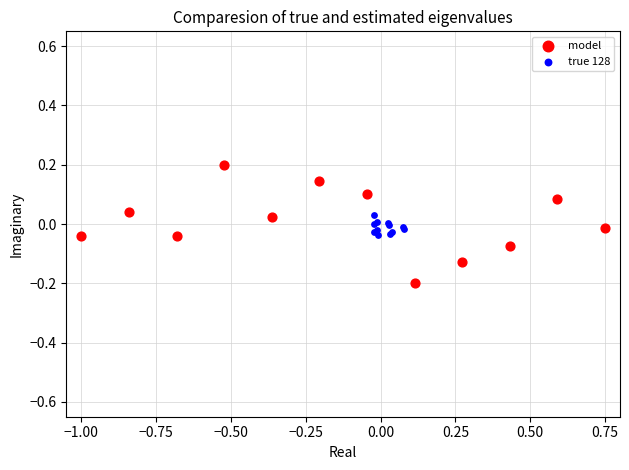

What are all the series names shown in the legend?

model, true 128